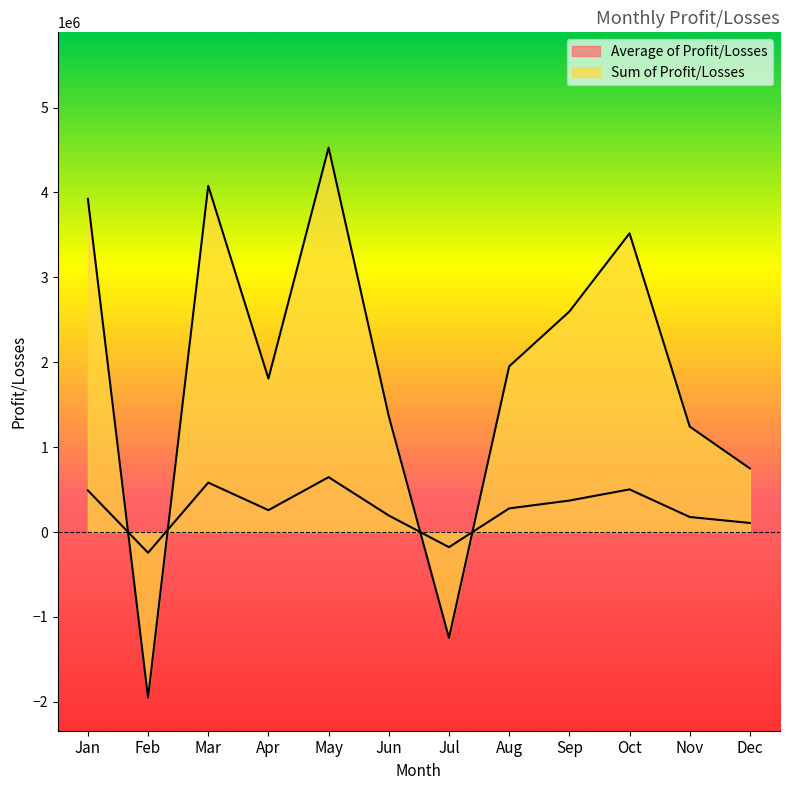

What is the average value of the Average of Profit/Losses series?

265683.6